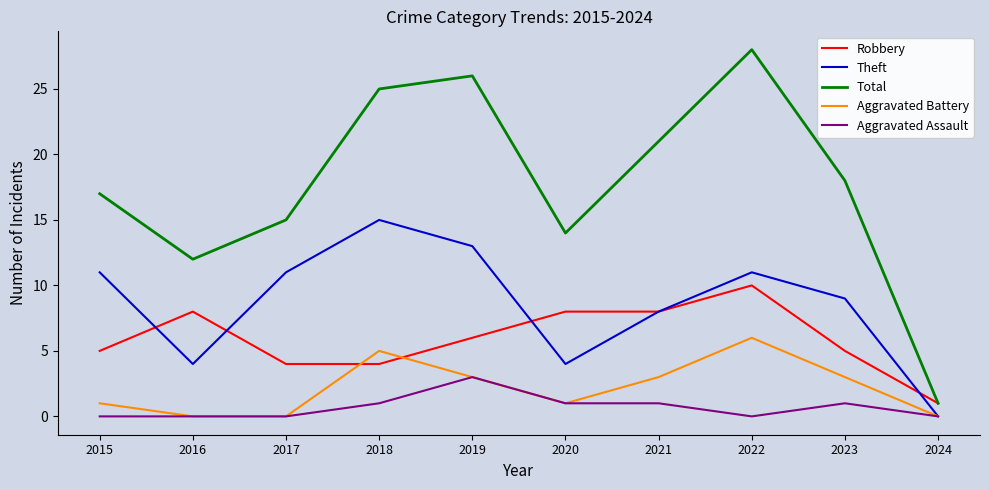

At which category is the sum across all series the highest?

2022